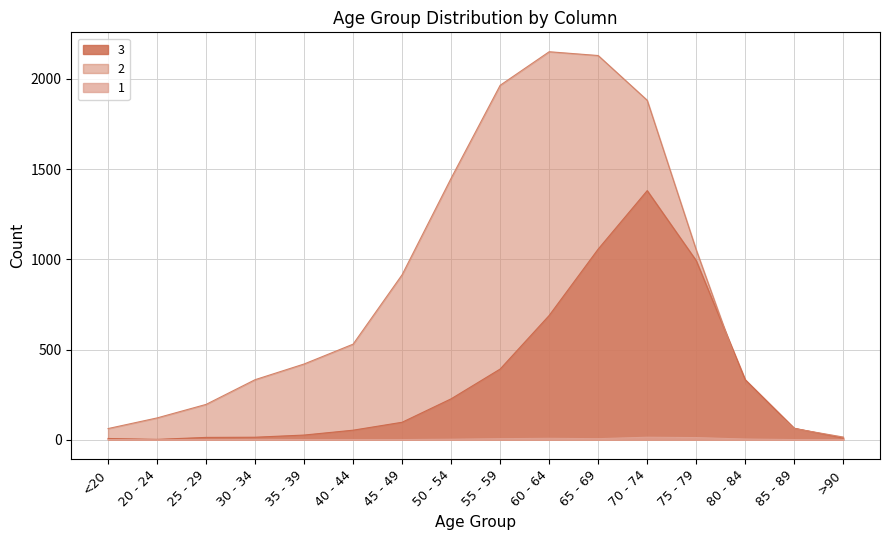

How many values in the 1 series are below 2?

8